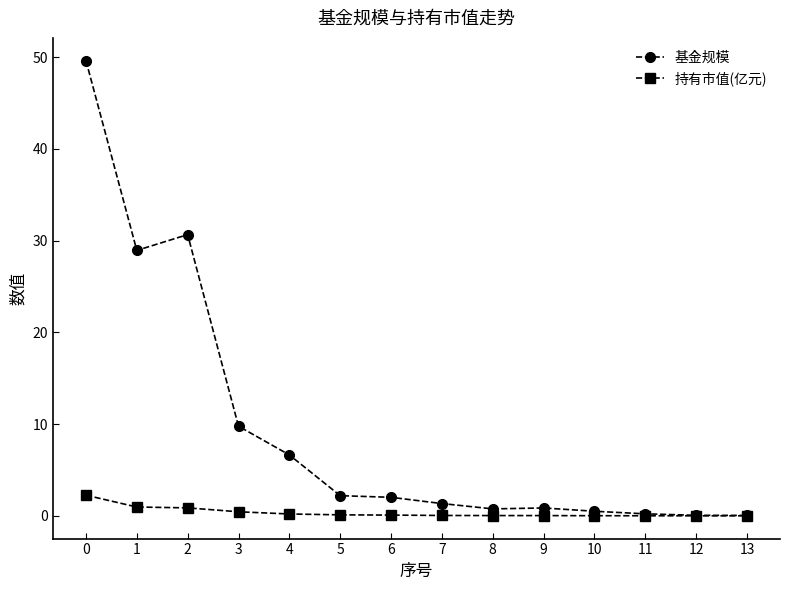

Count the number of categories in the chart.

14